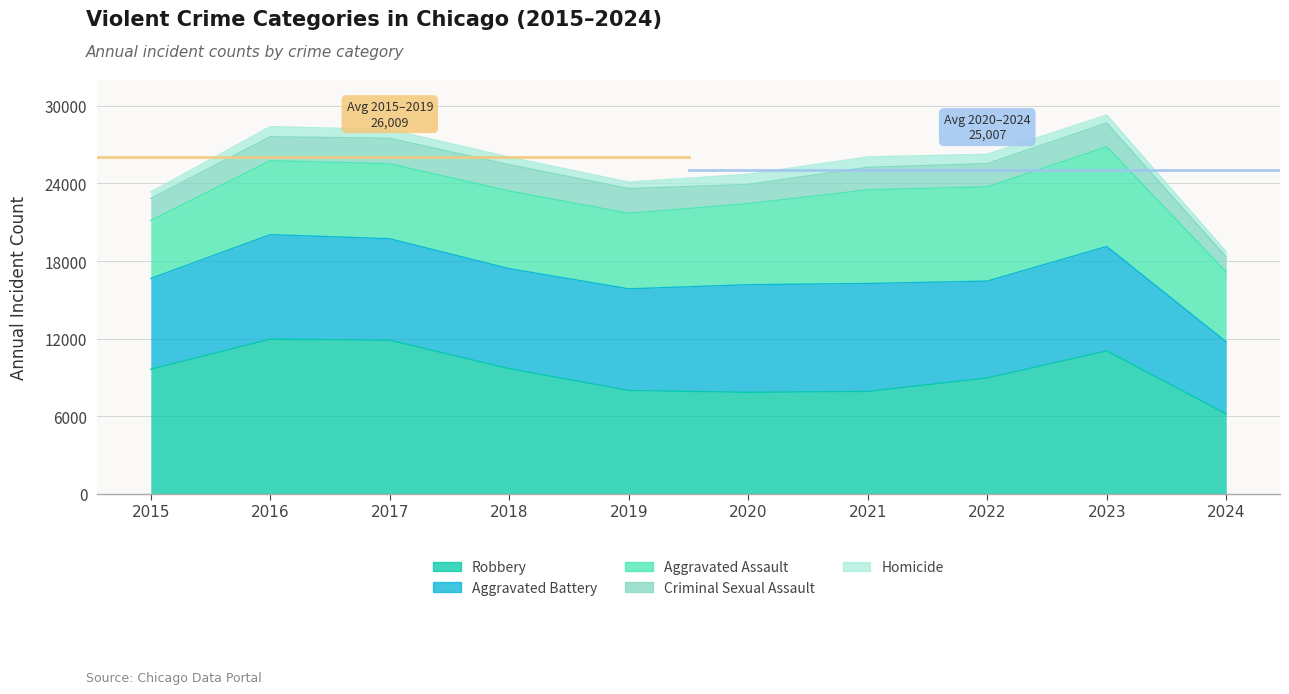

Rank the categories by Homicide value from lowest to highest.

2024, 2015, 2019, 2018, 2023, 2017, 2022, 2016, 2020, 2021